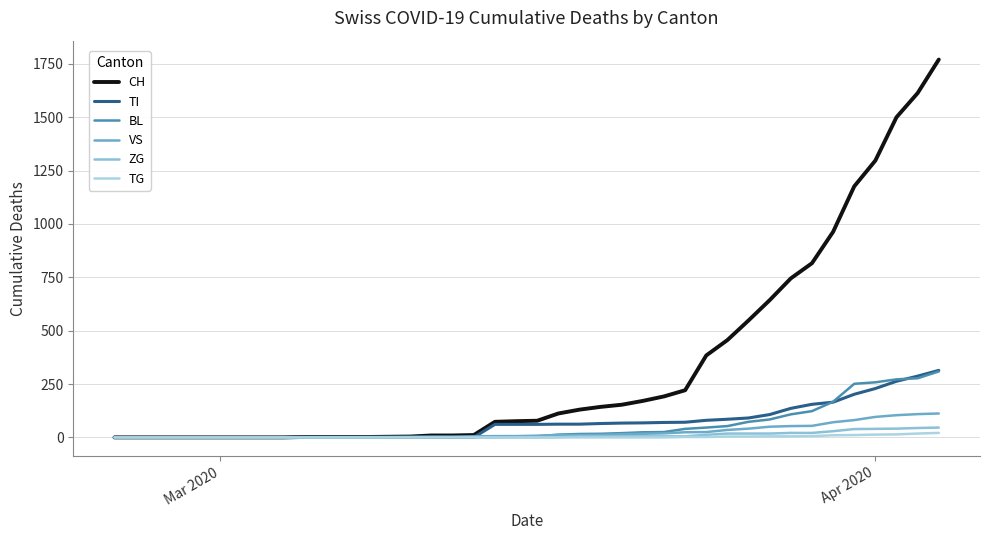

Which series ends up on top after the final intersection of TI and BL?

TI